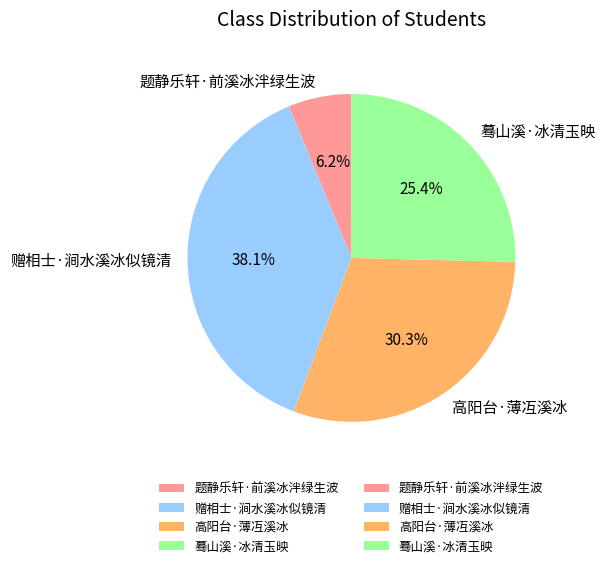

What is the largest slice in the pie chart?

赠相士·涧水溪冰似镜清